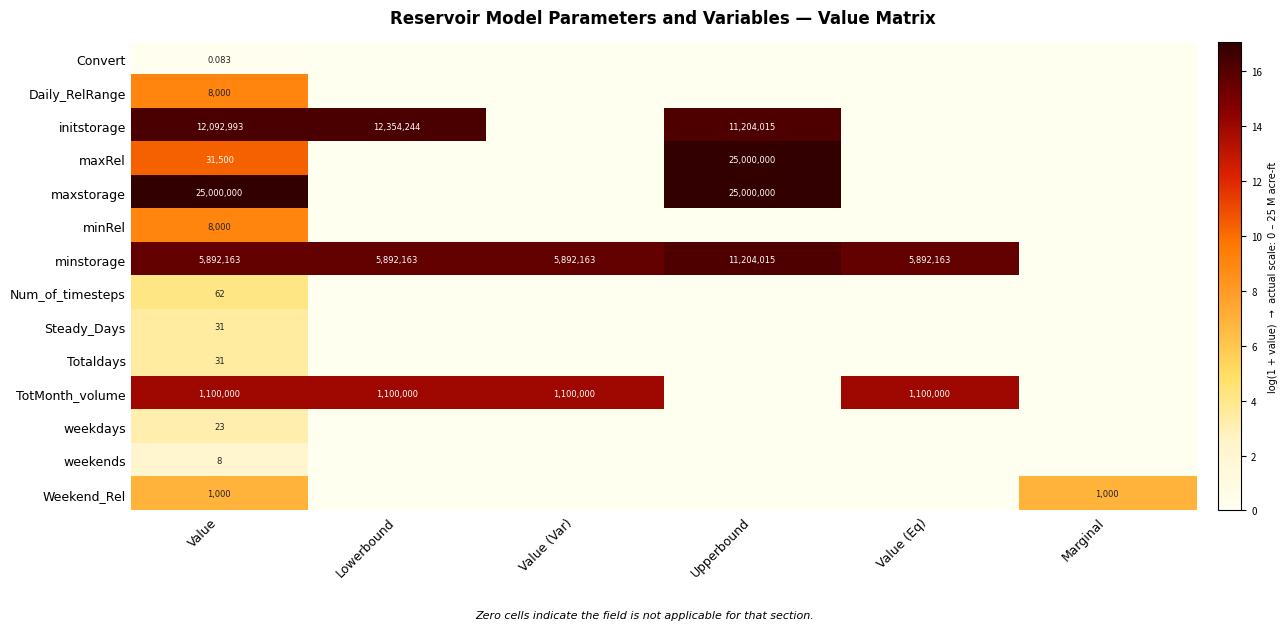

How many values in weekdays are above zero?

1